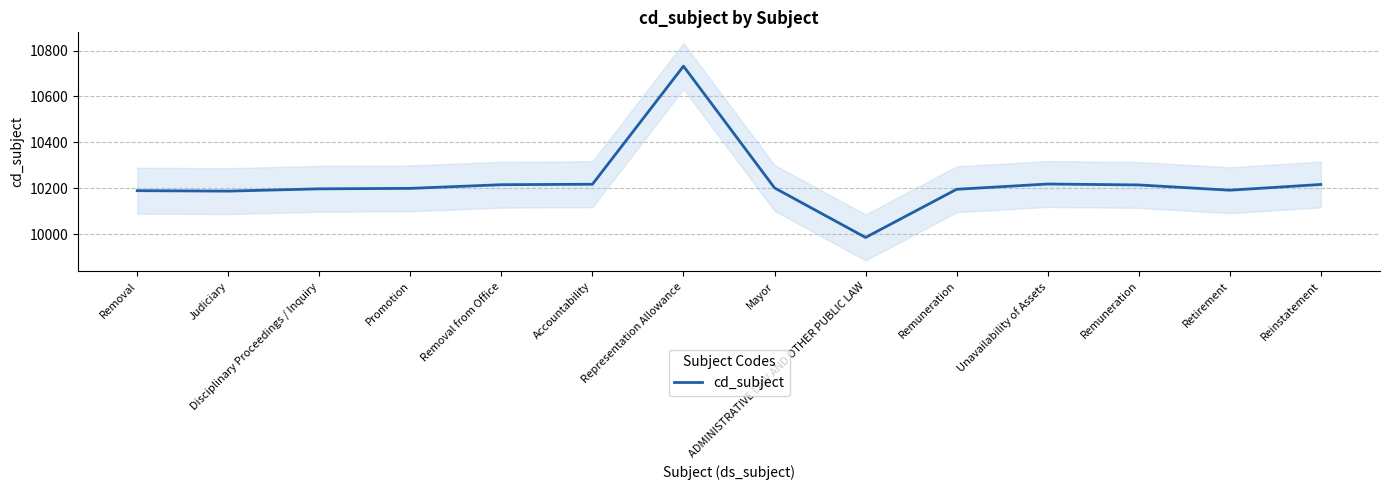

Where is the first local maximum?

Representation Allowance